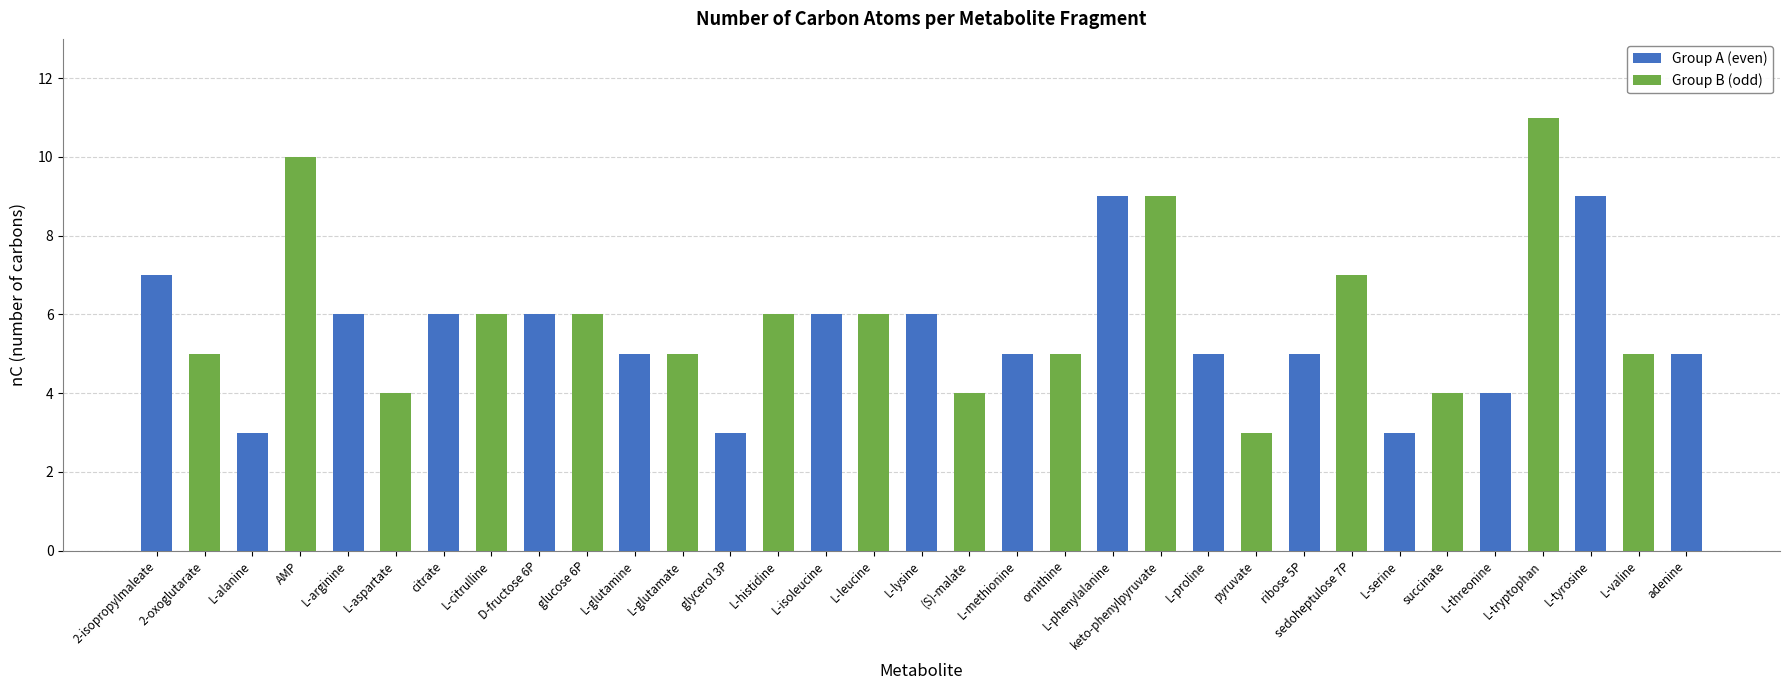

What is the ratio of the value at L-valine to the value at L-tyrosine?

0.6